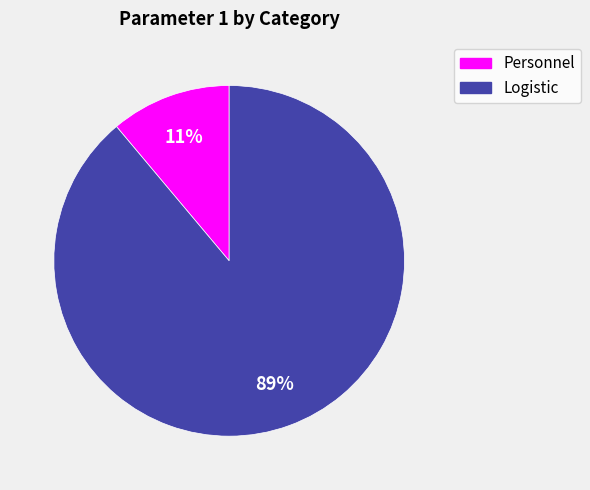

Is Personnel the majority of the pie?

No